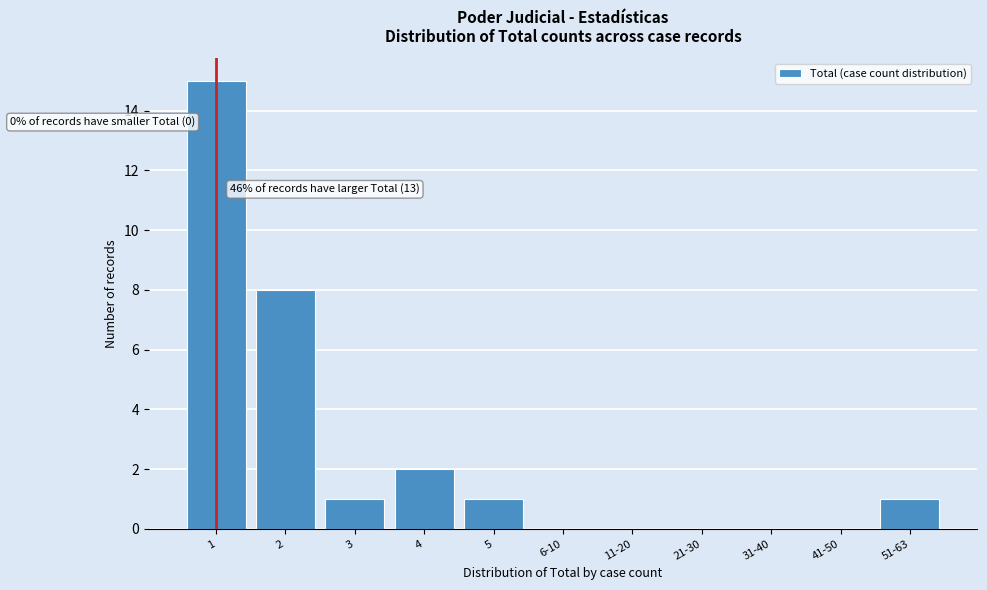

Reading right to left, list all the values displayed in this chart.

51-63=1	41-50=0	31-40=0	21-30=0	11-20=0	6-10=0	5=1	4=2	3=1	2=8	1=15